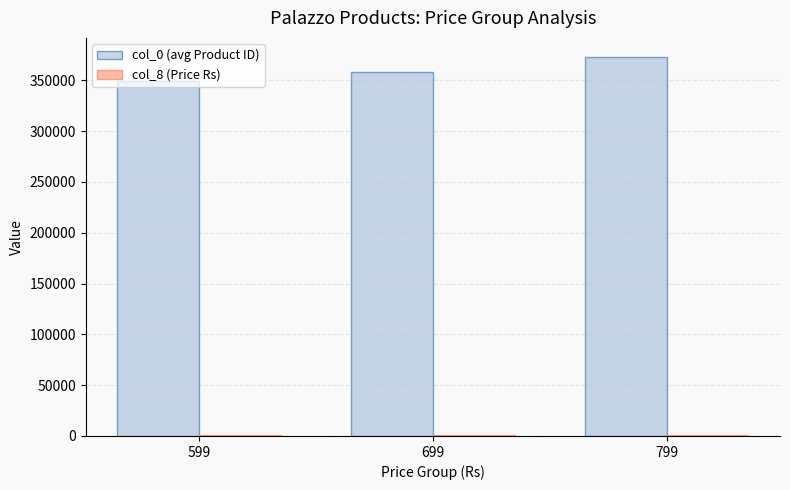

What is the sum of all col_0 (avg Product ID) values?

1081008.3